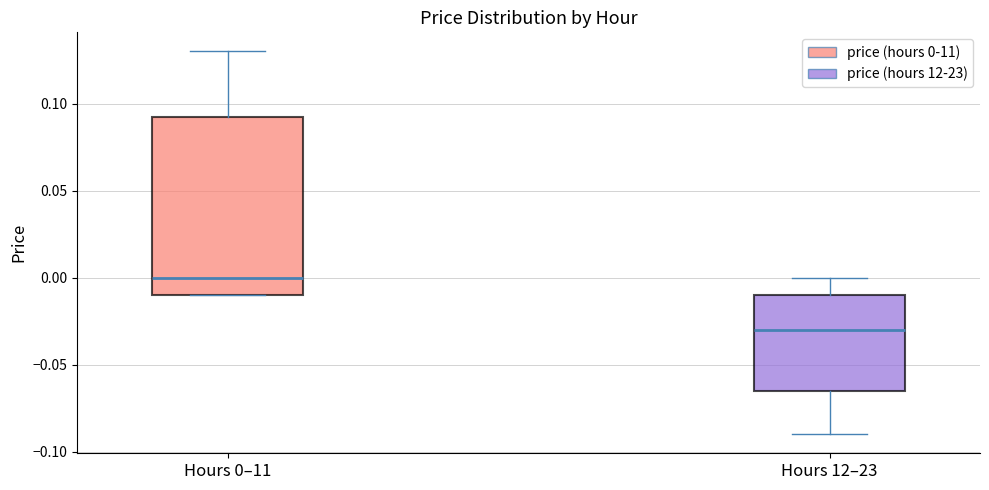

Comparing the boxes themselves (not the whiskers), which one is the tallest?

Hours 0–11